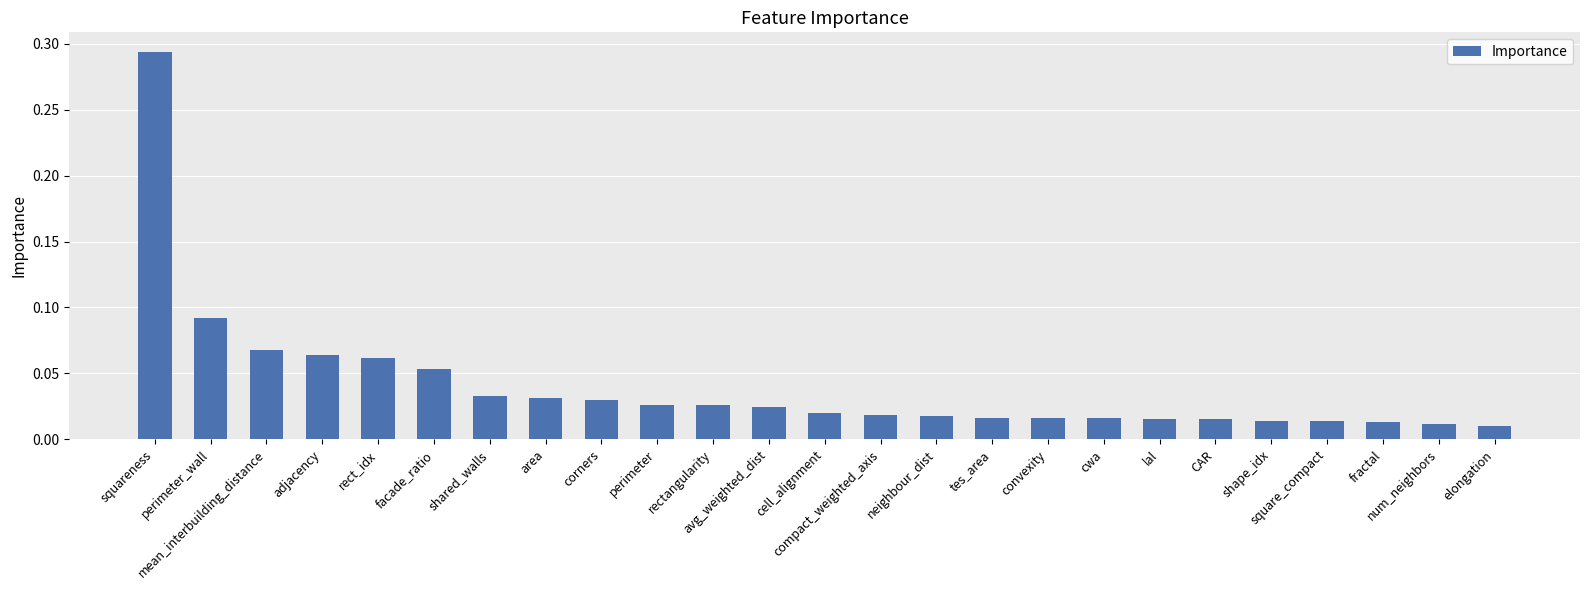

At which category does the chart reach its minimum across all series?

elongation